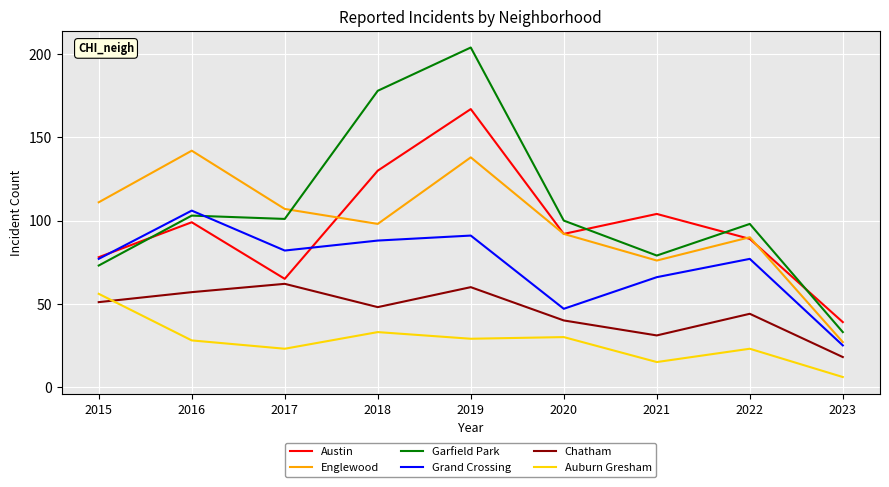

True or false: Auburn Gresham and Grand Crossing cross at least once.

False